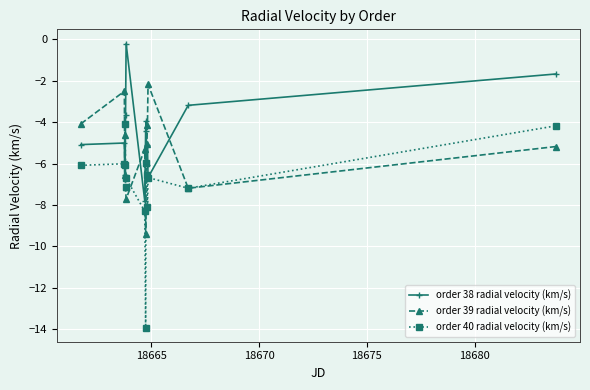

What is the difference between the maximum and minimum values in the order 39 radial velocity (km/s) series?

7.2